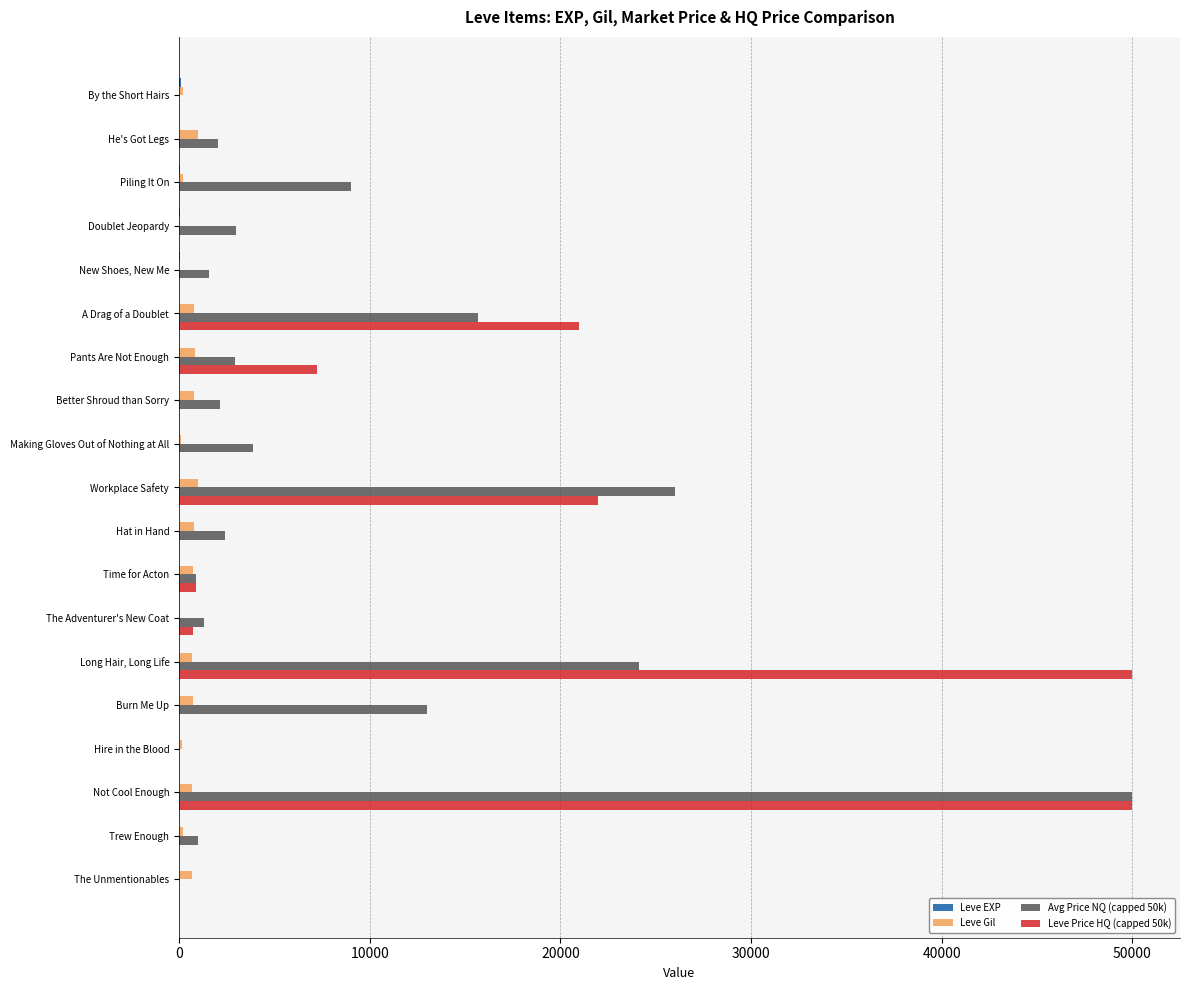

Which category has the highest value in the Avg Price NQ (capped 50k) series?

Not Cool Enough